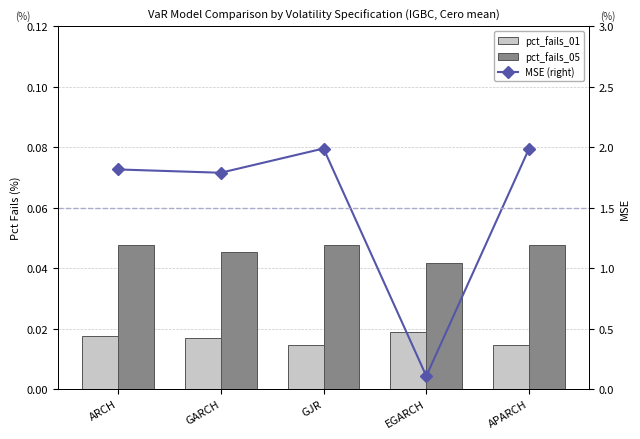

What is the average value of the MSE (right) series?

1.5